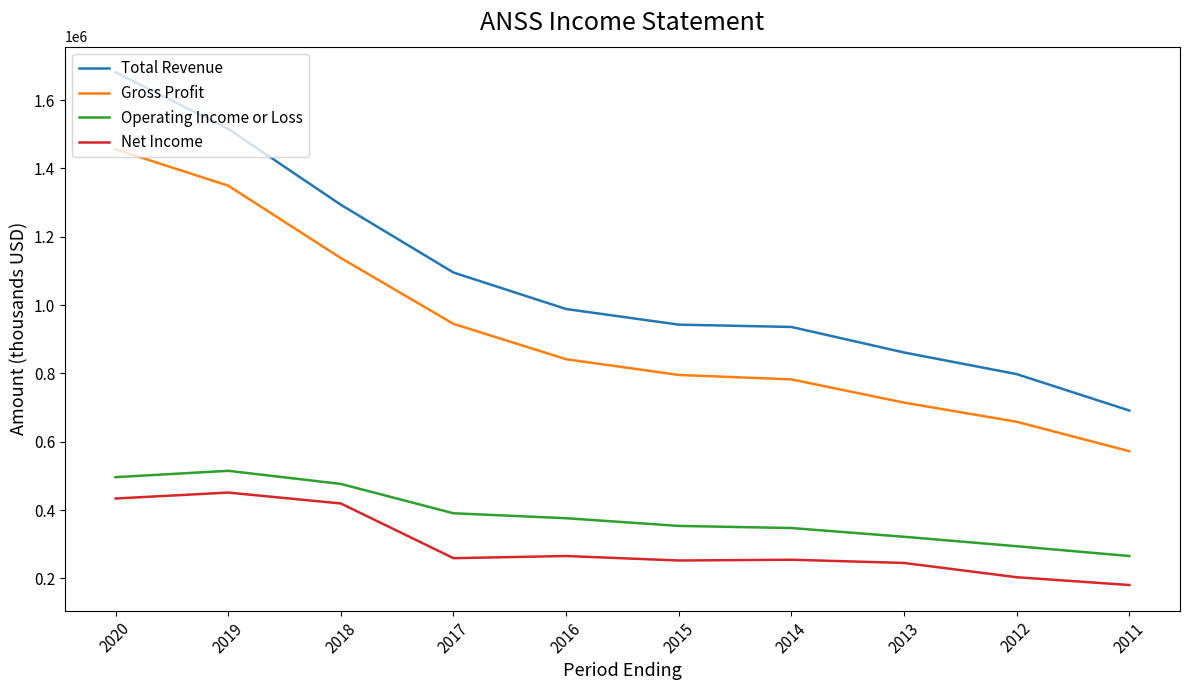

What value does the Operating Income or Loss series have at 2013, to the nearest 50?

321900